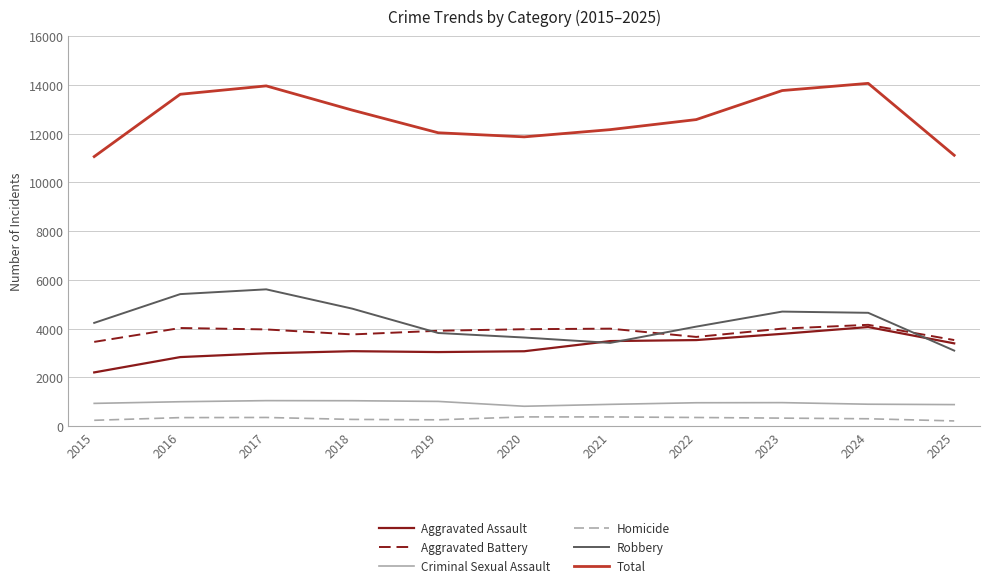

What are all the series names shown in the legend?

Aggravated Assault, Aggravated Battery, Criminal Sexual Assault, Homicide, Robbery, Total